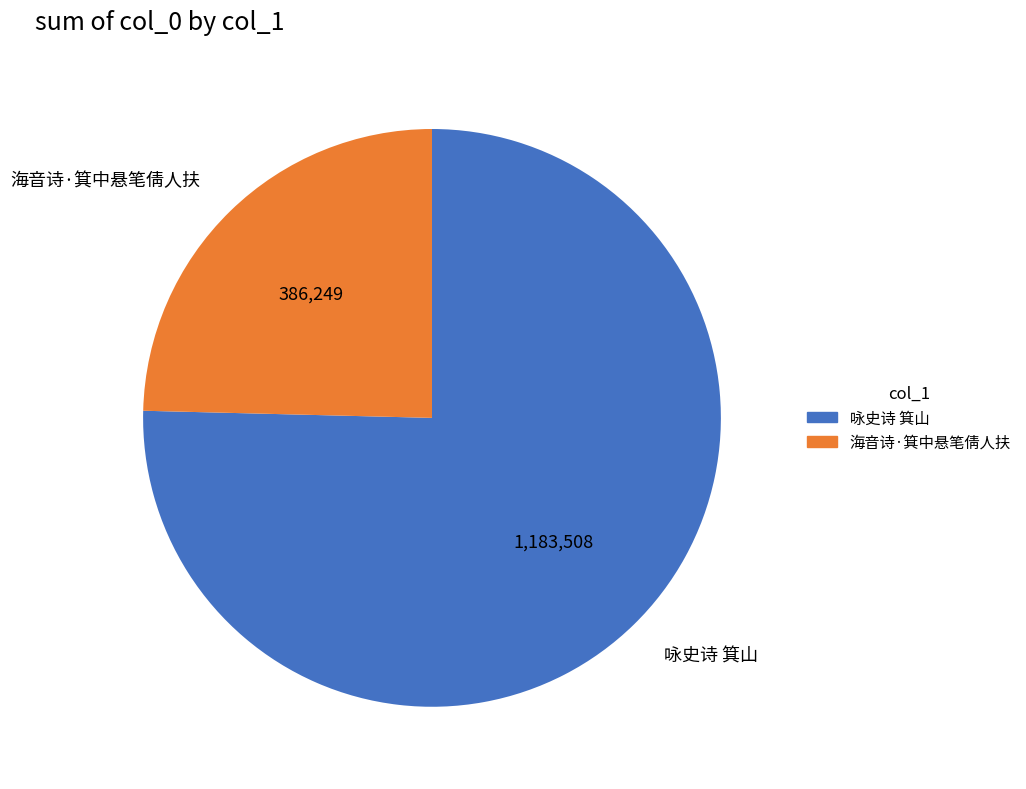

Which has a higher value, 咏史诗 箕山 or 海音诗·箕中悬笔倩人扶?

咏史诗 箕山